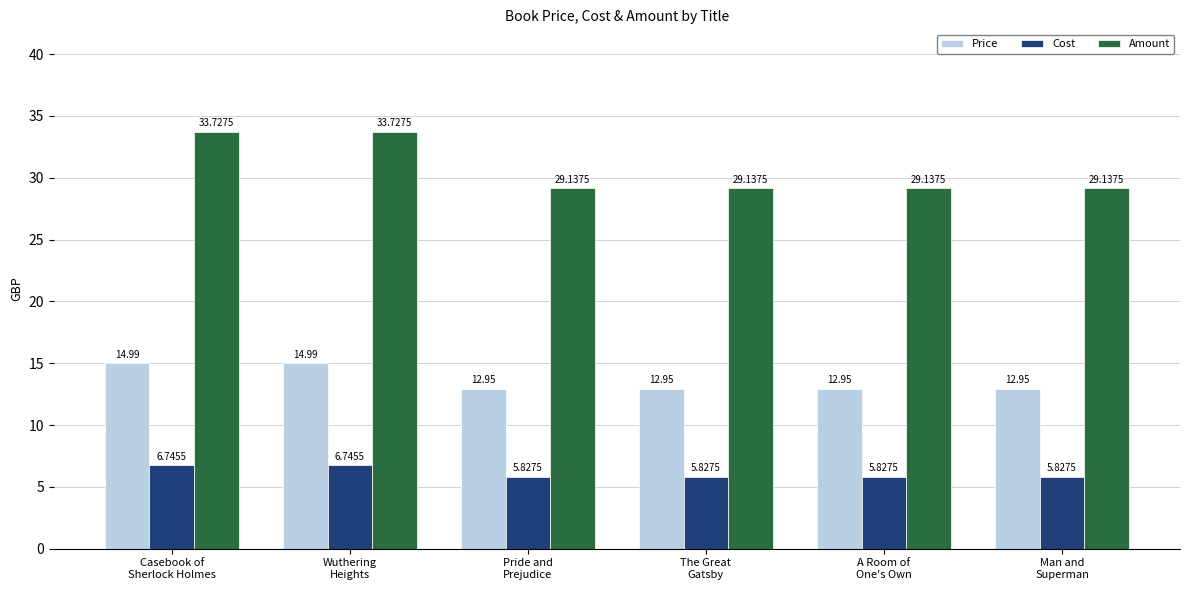

What are all the series names shown in the legend?

Price, Cost, Amount